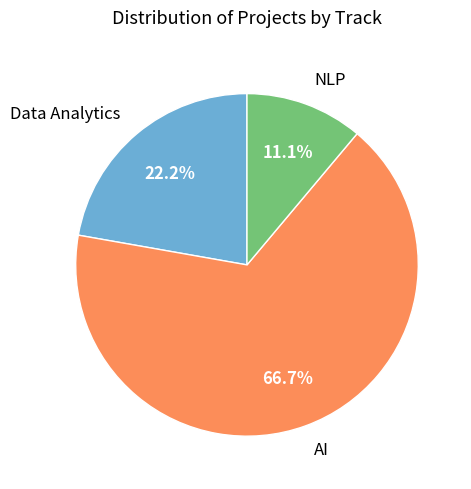

Between Data Analytics and NLP, which is larger?

Data Analytics